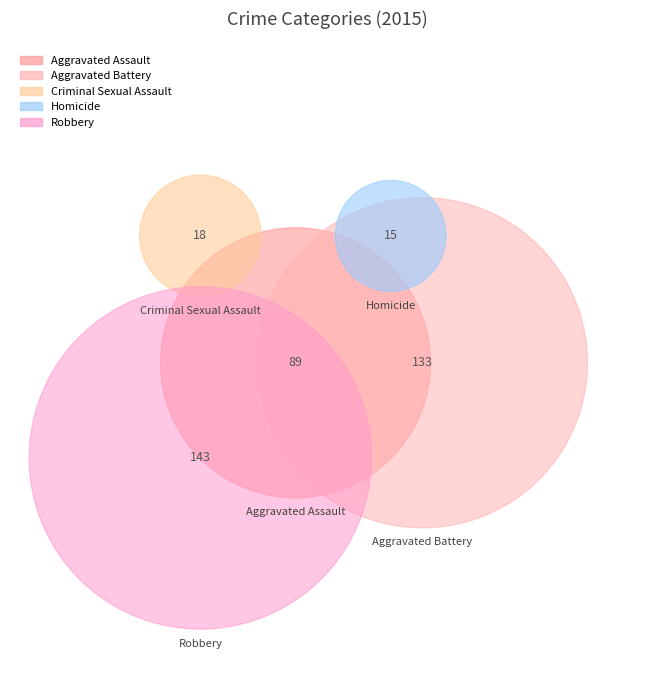

The Robbery slice represents 44% of the pie. True or false?

False